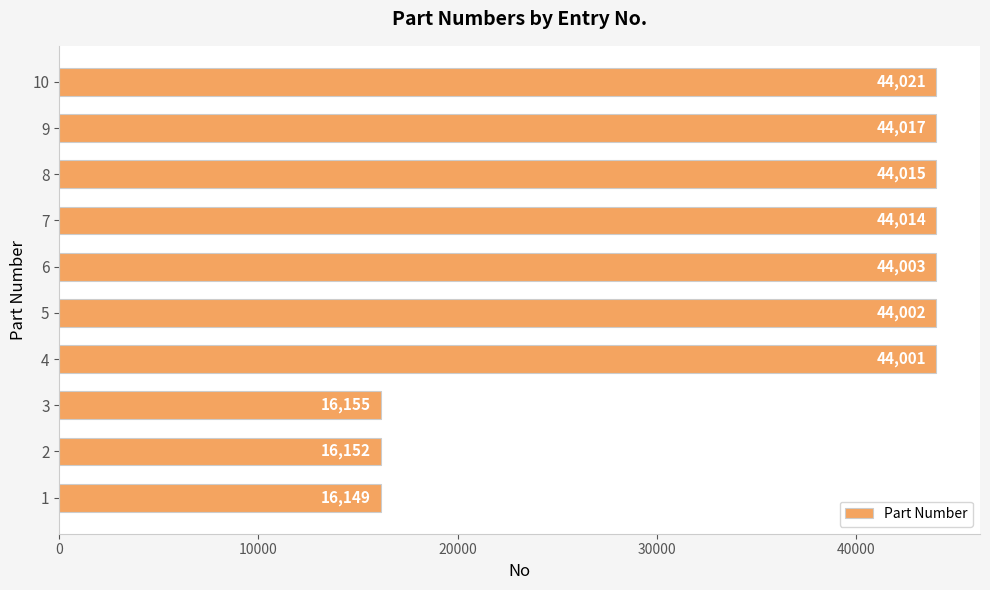

Between 2 and 9, which is larger?

9